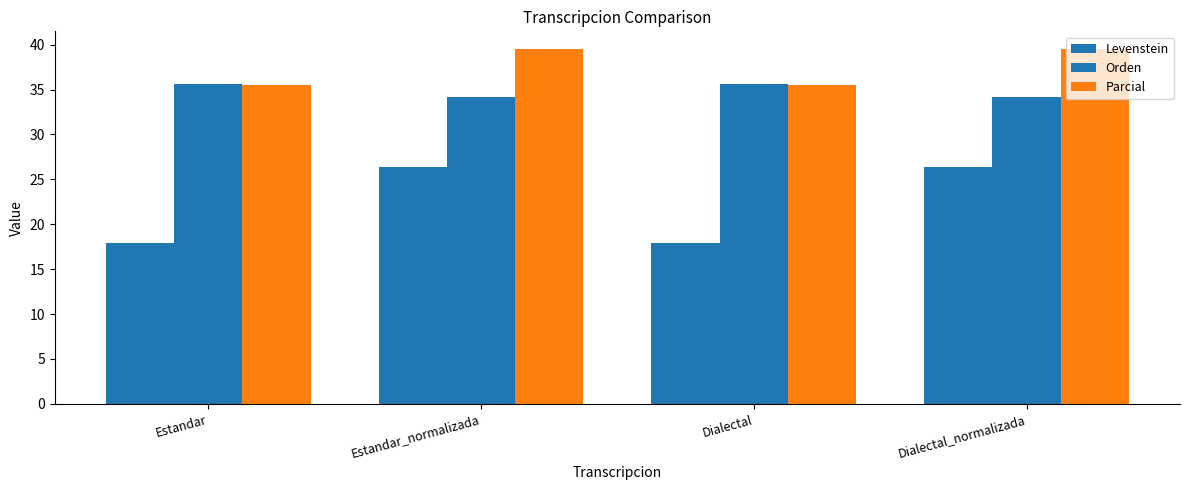

List the series in order of their peak value, lowest first.

Levenstein, Orden, Parcial